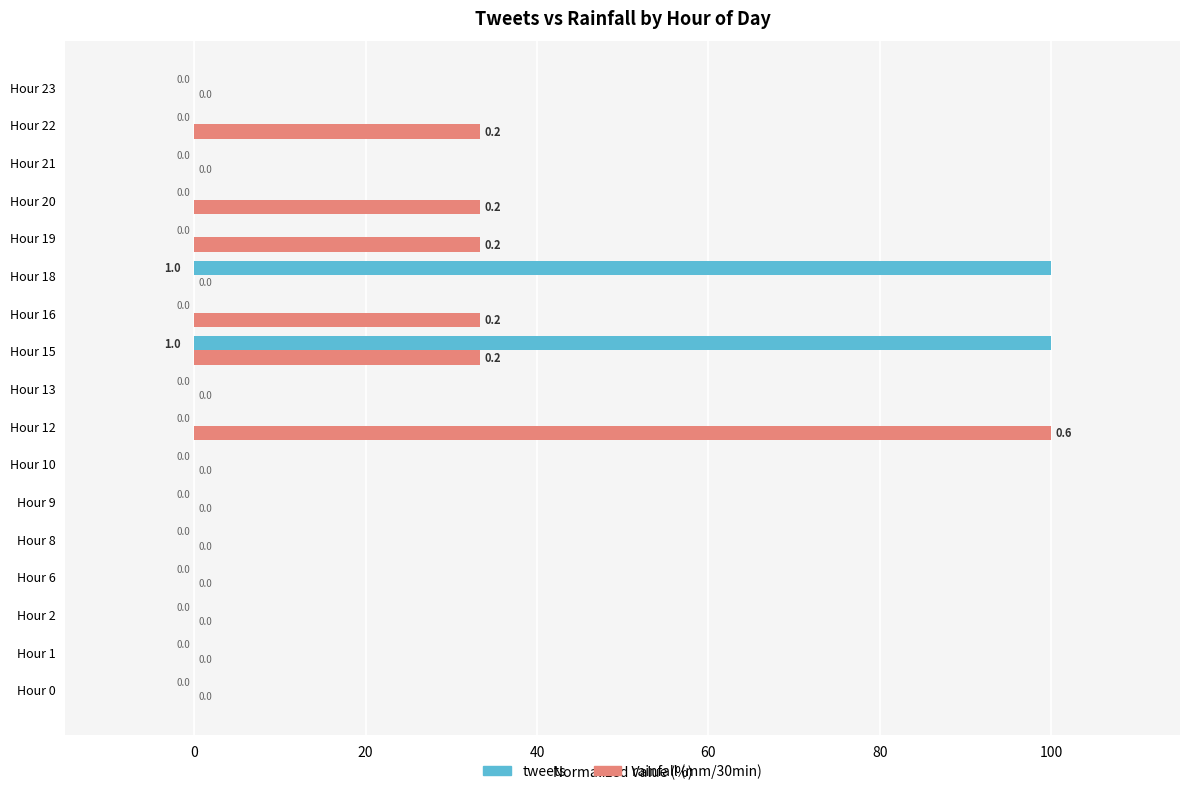

What is the average value of the tweets series?

11.8